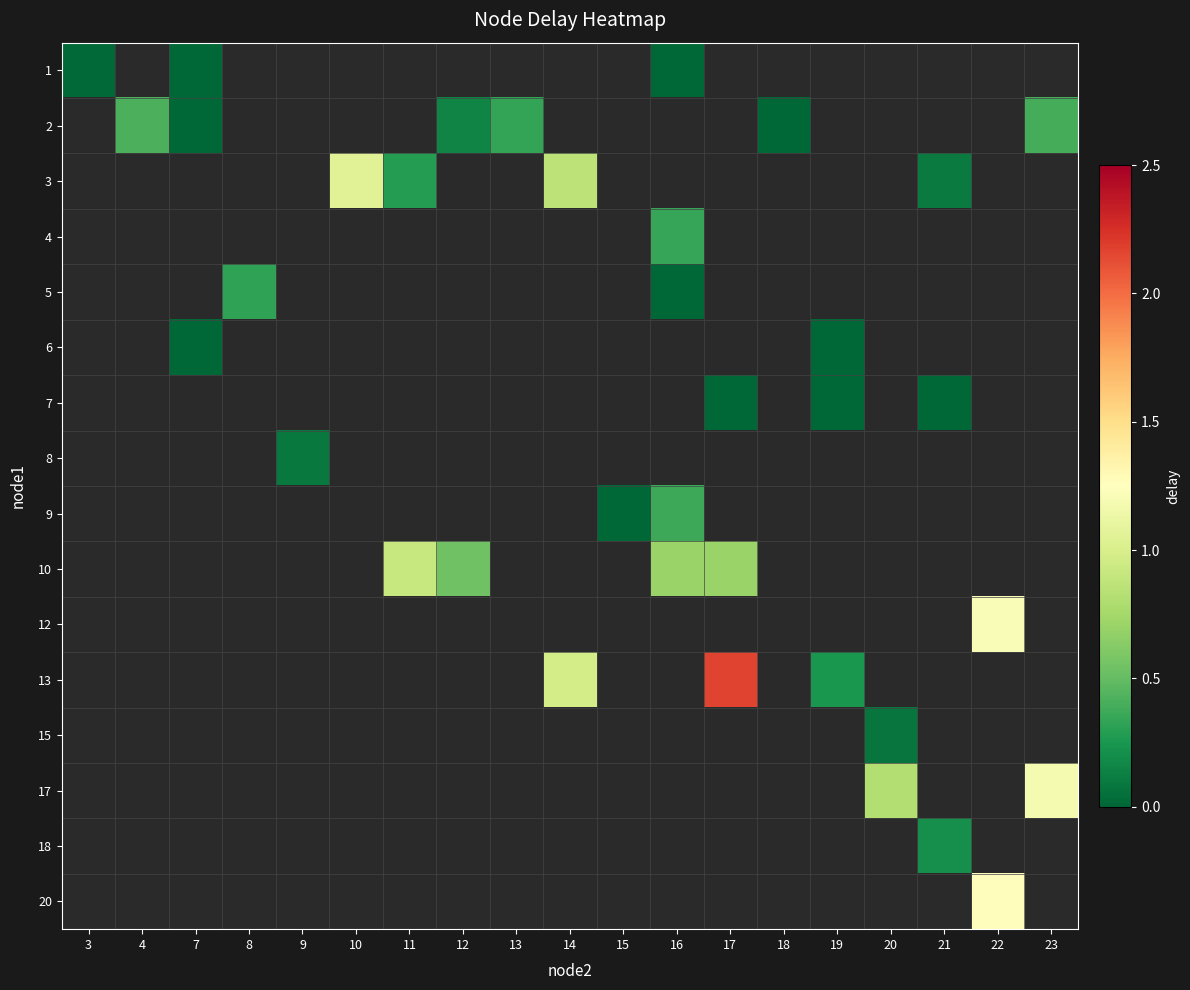

At how many categories does at least one series exceed 0?

16